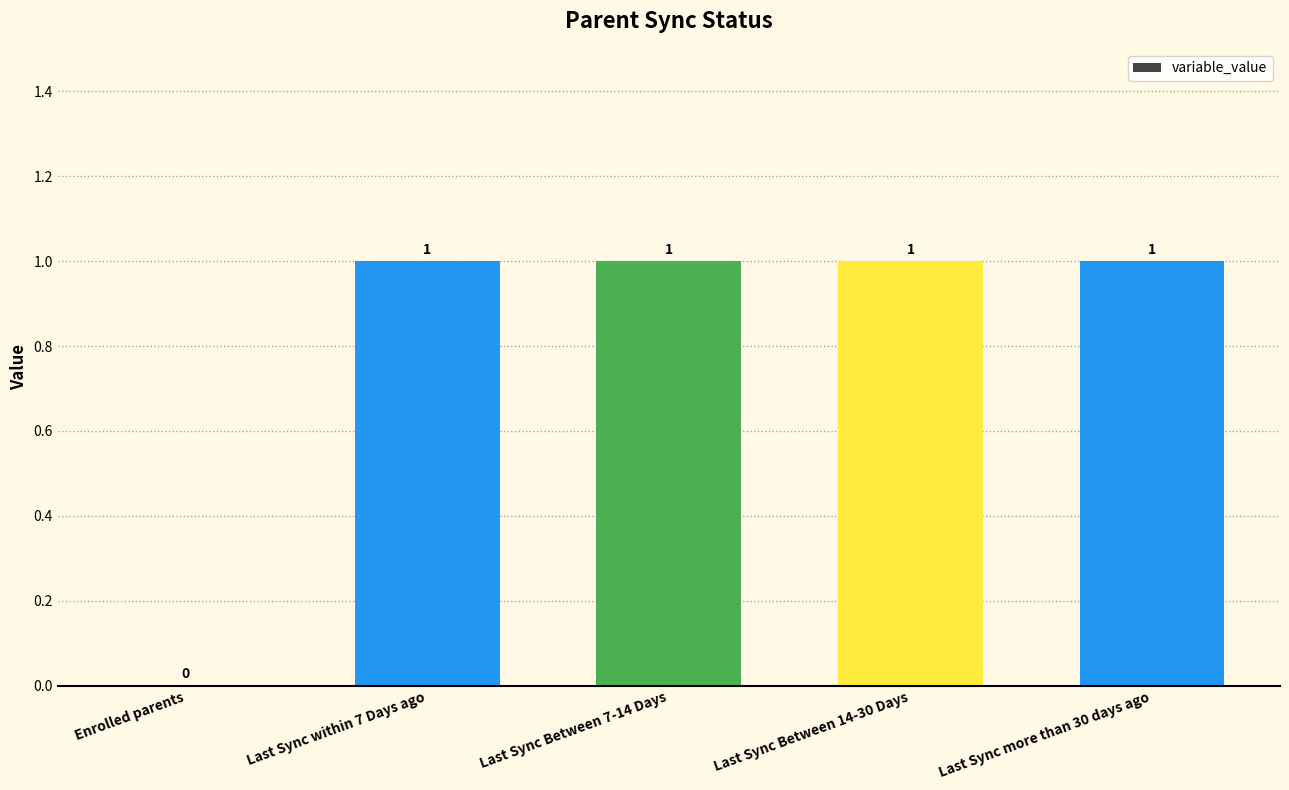

Between Last Sync Between 14-30 Days and Enrolled parents, which is larger?

Last Sync Between 14-30 Days